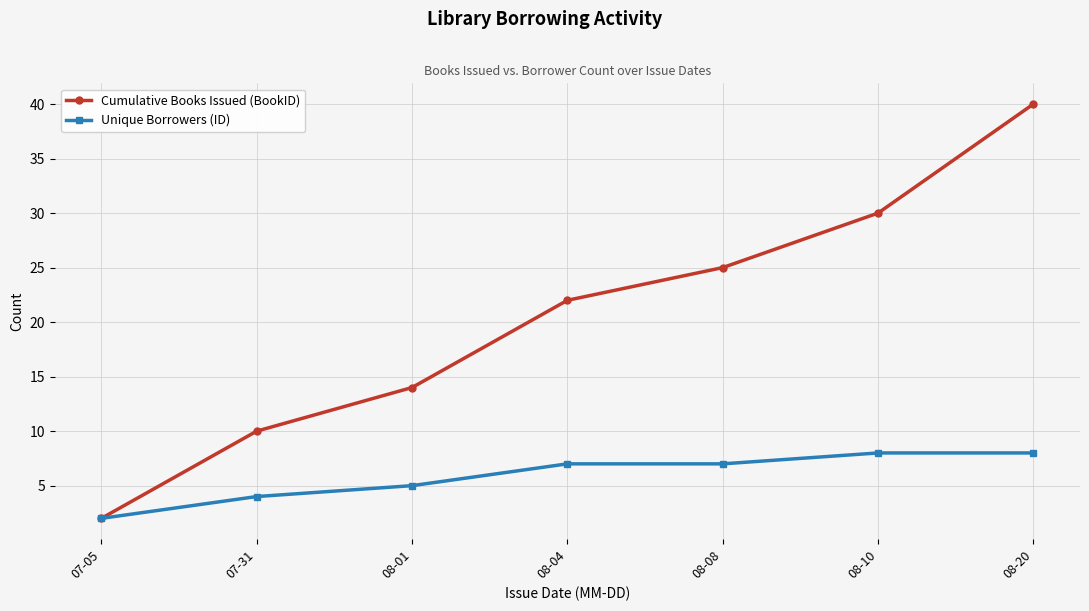

The value of Cumulative Books Issued (BookID) at 08-01 is 14. True or false?

True